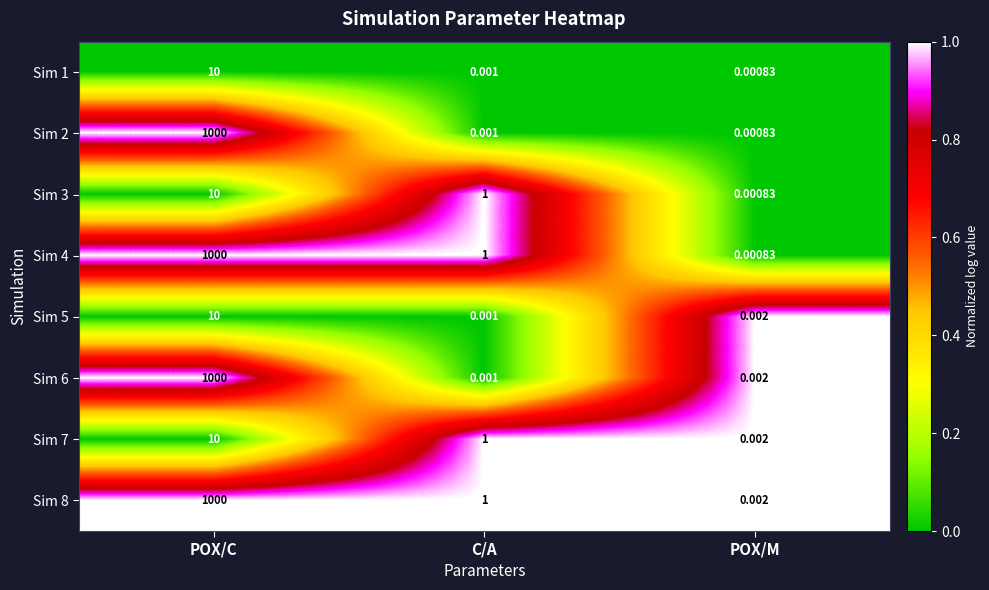

Rank the categories by Sim 5 value from highest to lowest.

POX/C, POX/M, C/A